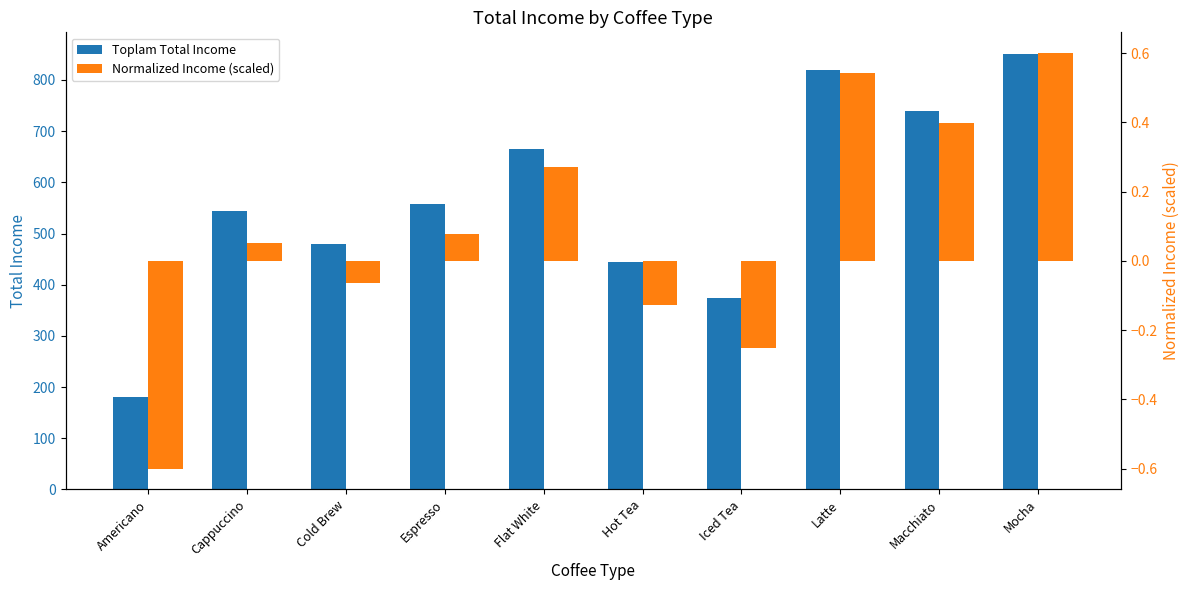

What is the difference between the Normalized Income (scaled) values at Flat White and Macchiato?

0.1